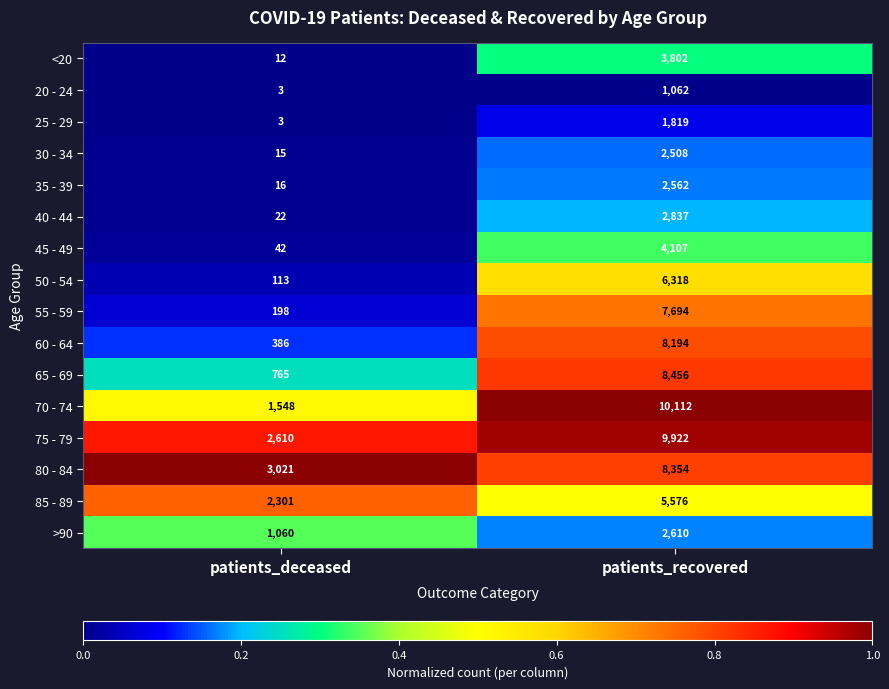

Rank the series by their maximum value, from highest to lowest.

70 - 74, 75 - 79, 65 - 69, 80 - 84, 60 - 64, 55 - 59, 50 - 54, 85 - 89, 45 - 49, <20, 40 - 44, >90, 35 - 39, 30 - 34, 25 - 29, 20 - 24